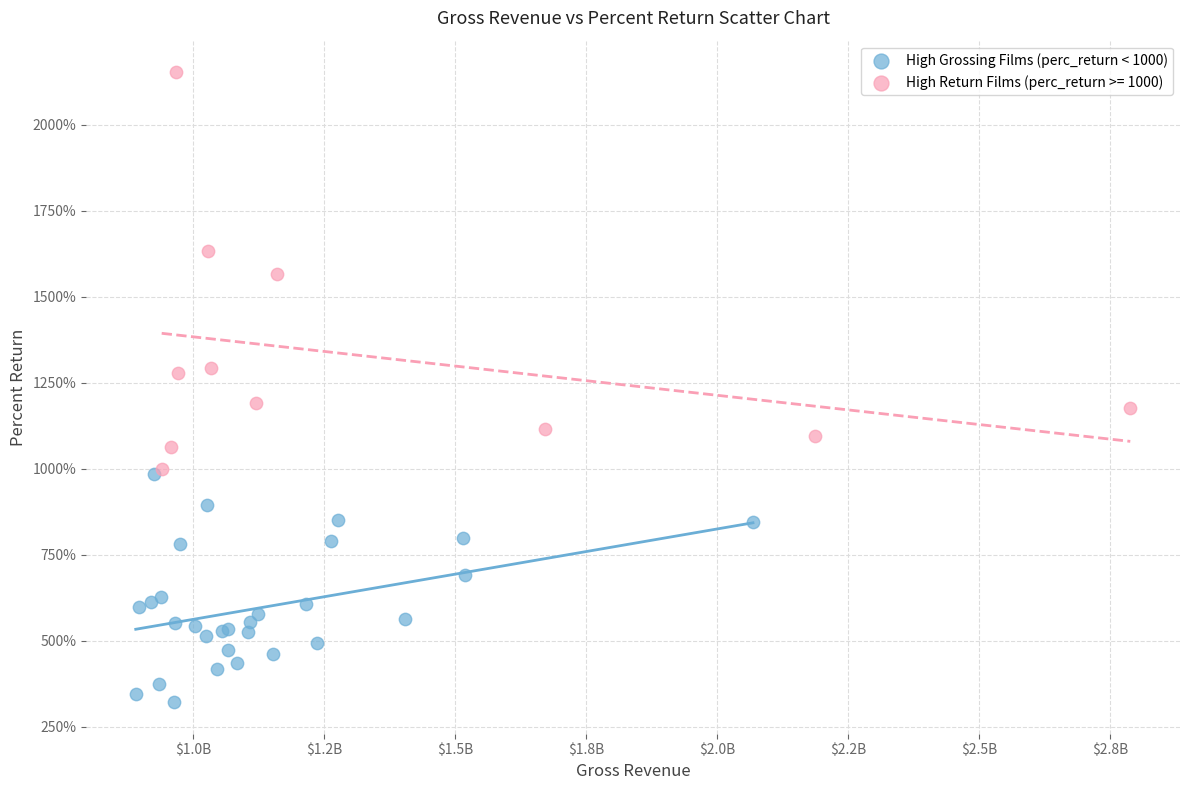

Which series contains the lowest Y value?

High Grossing Films (perc_return < 1000)